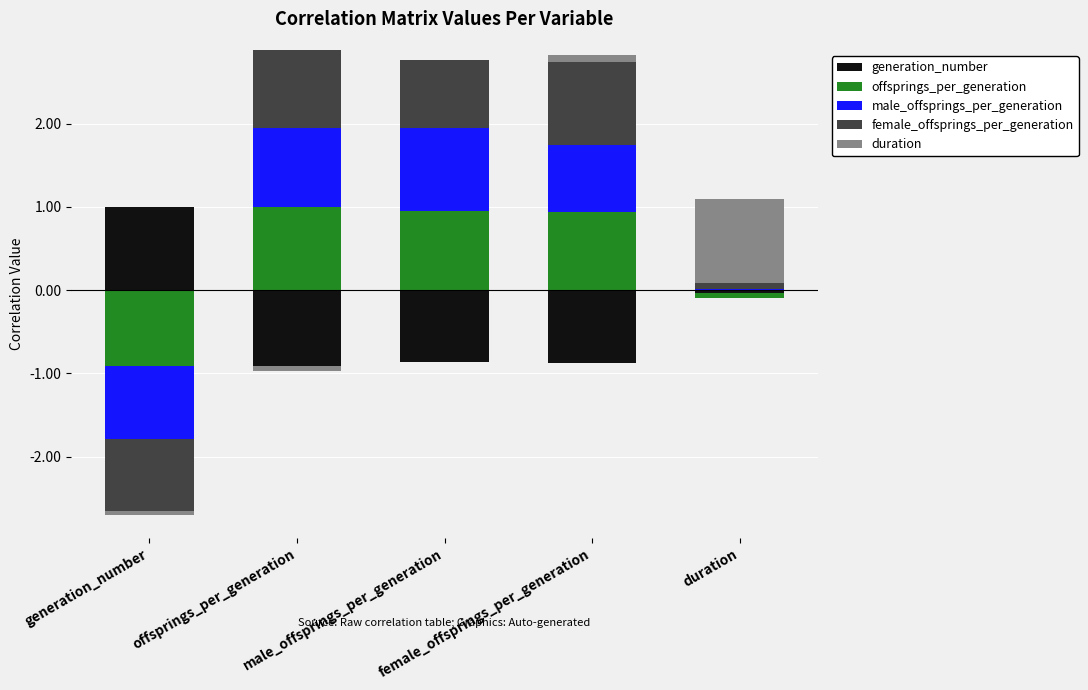

How many bars are there in total?

25